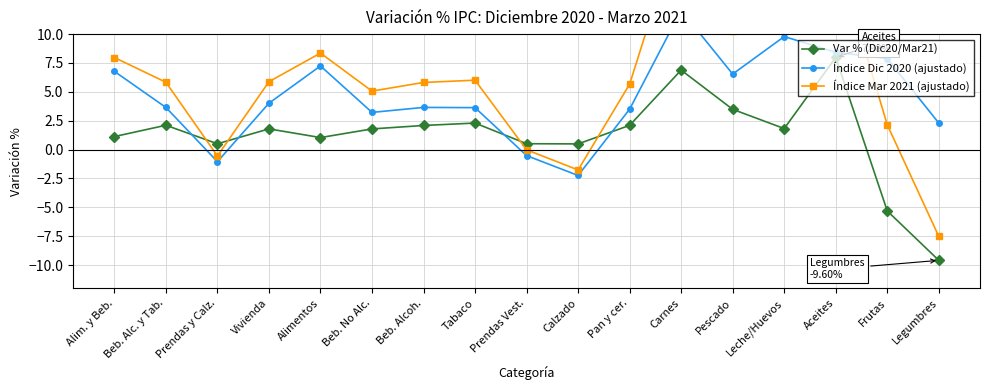

Rank the series by their average value, from lowest to highest.

Var % (Dic20/Mar21), Índice Dic 2020 (ajustado), Índice Mar 2021 (ajustado)